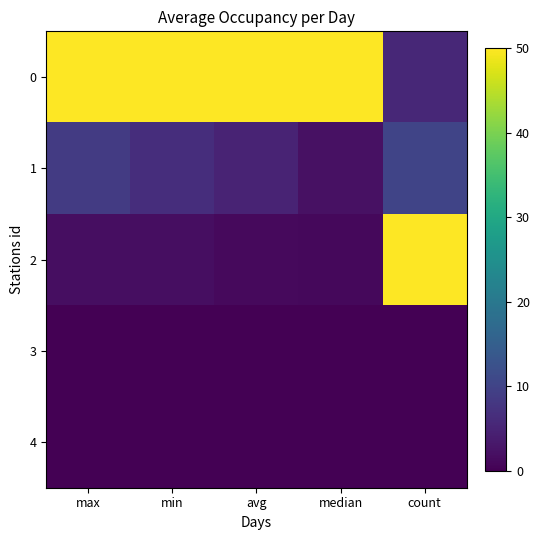

Between min and median, which series saw the biggest shift?

1